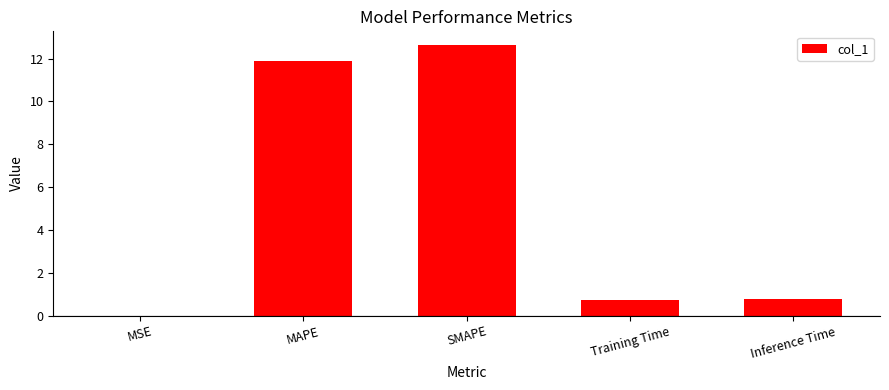

The value at MSE is 0.0. True or false?

True